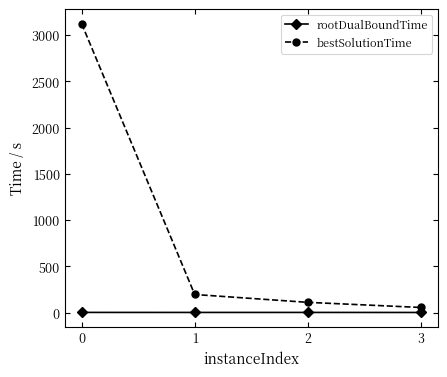

What is the minimum value for bestSolutionTime?

55.9